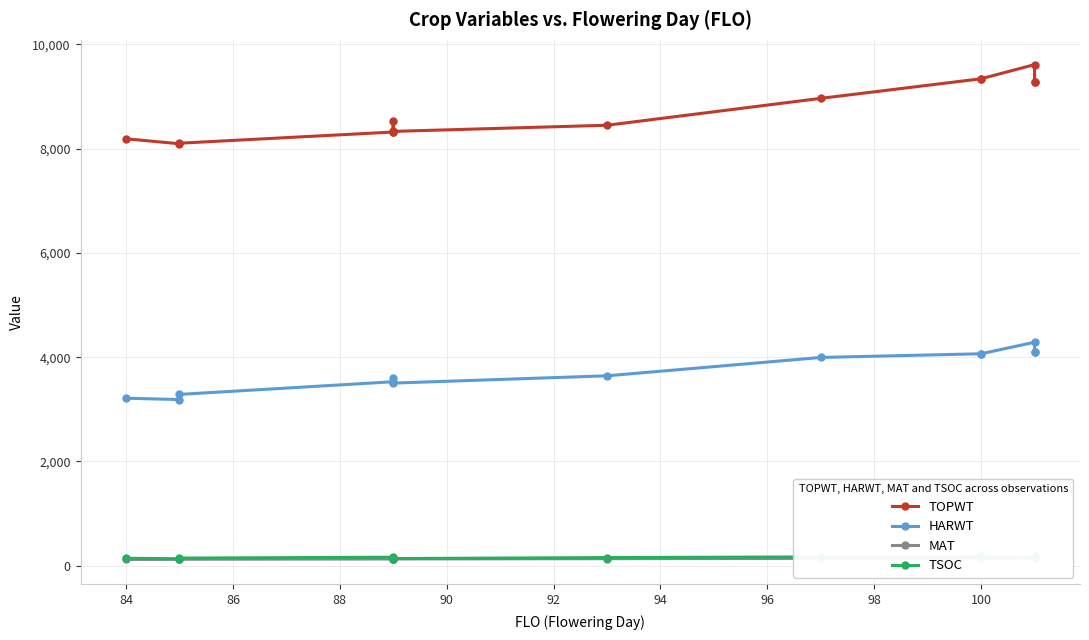

Which has a higher value, 82 or 90?

90